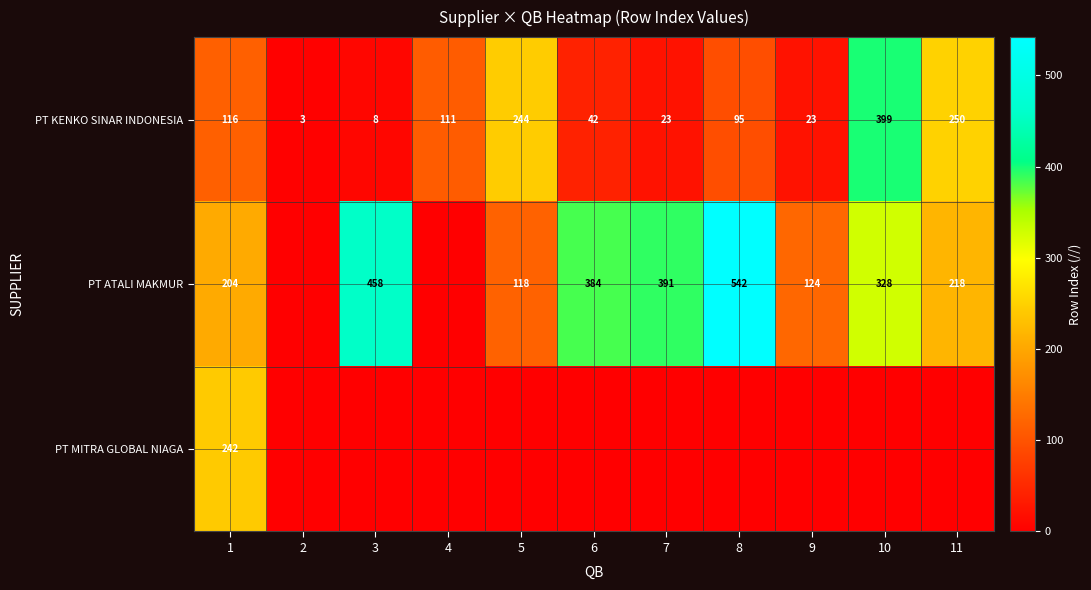

Read the PT KENKO SINAR INDONESIA value at 8.

95